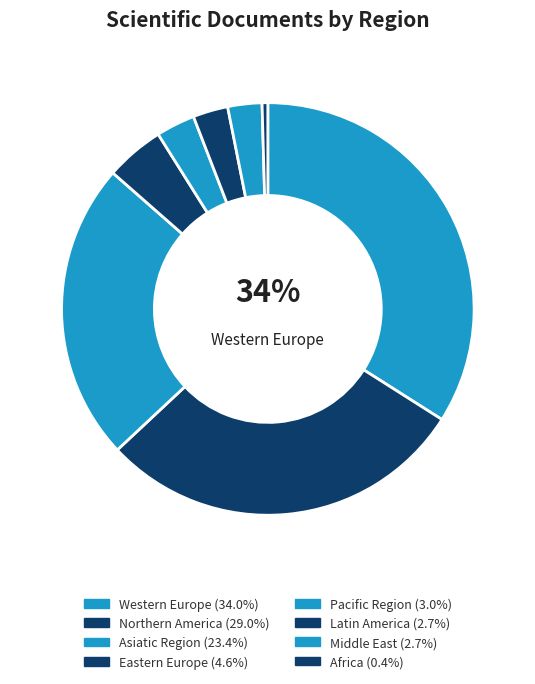

Count the number of slices in the pie.

8